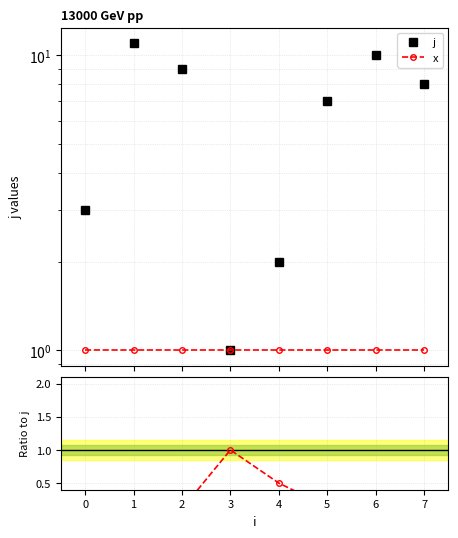

List the series in order of their peak value, highest first.

j, x, x / j